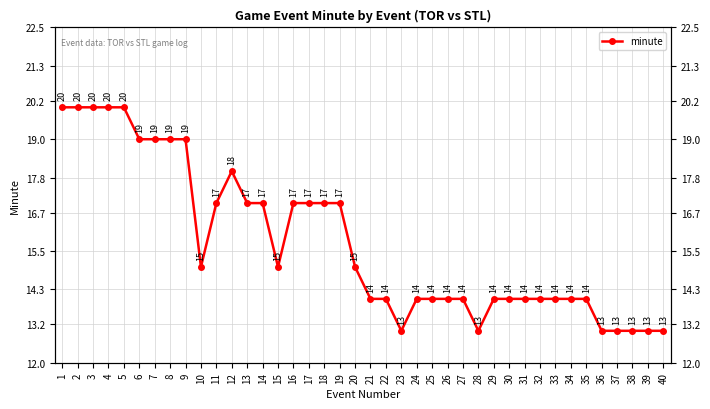

What is the maximum value shown in the chart?

20